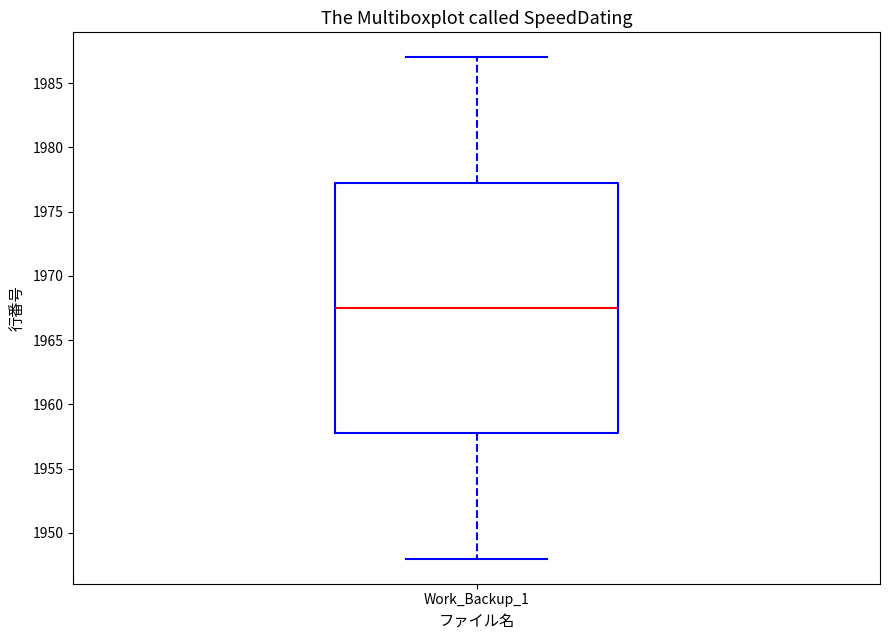

Transcribe this box plot: give where the median line is, the range the box spans, and where the two whiskers end, as read against the y-axis. The values are not printed on the chart, so give them approximately, as read against the axis.

median 1967.5, box 1958.0 to 1977.5, whiskers 1948.0 to 1987.0